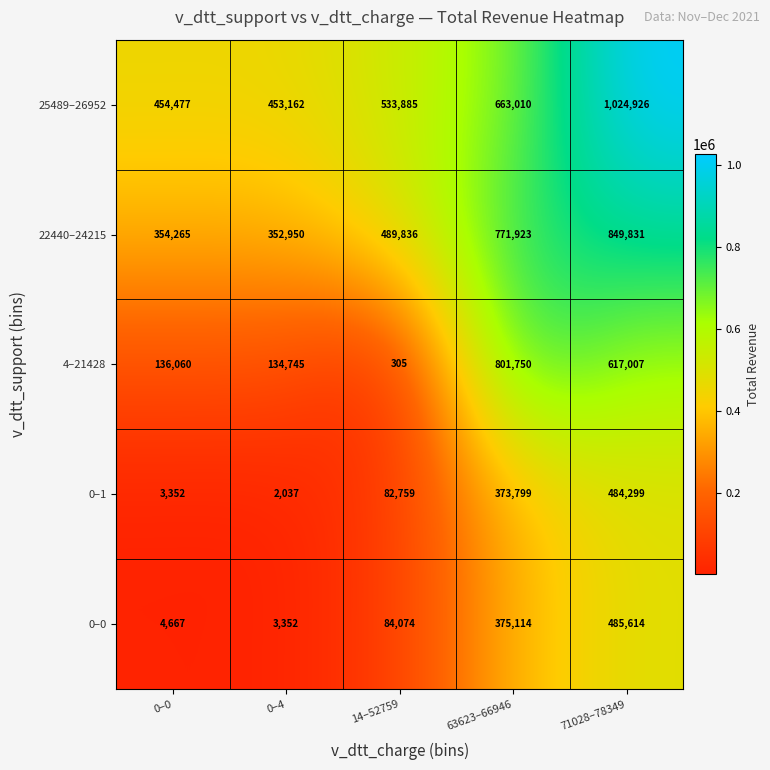

What is the difference between the maximum and minimum values in the 22440–24215 series?

496881